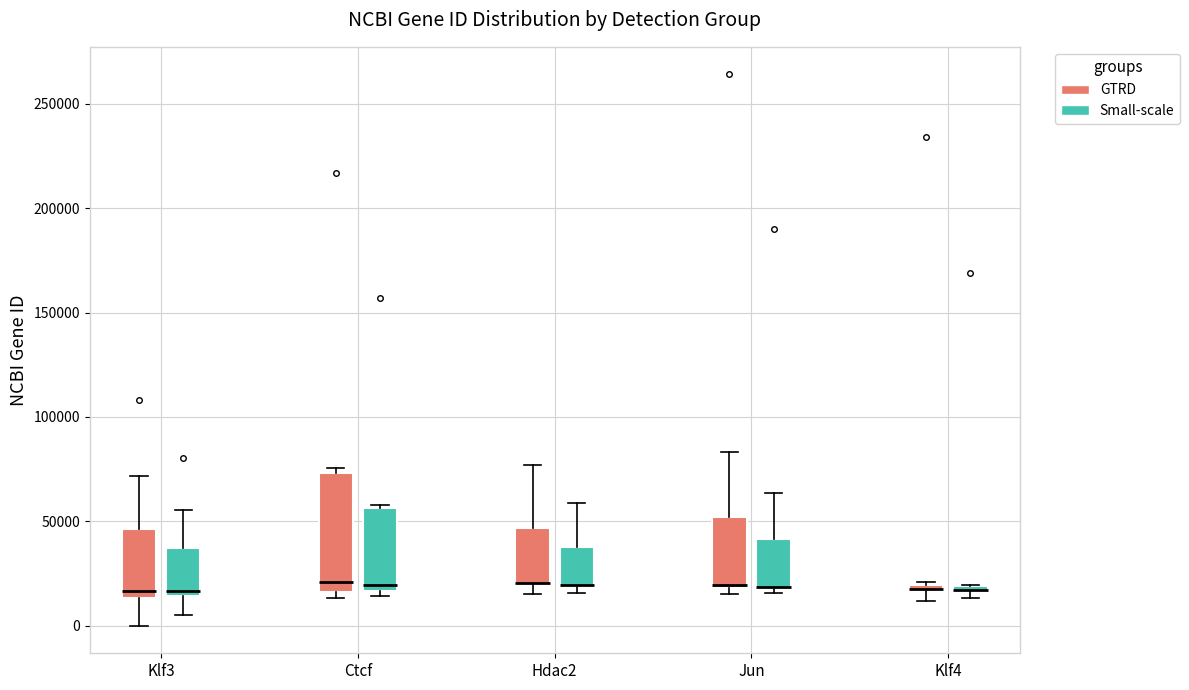

Which box is the tallest, from its lower edge to its upper edge?

Ctcf (GTRD)